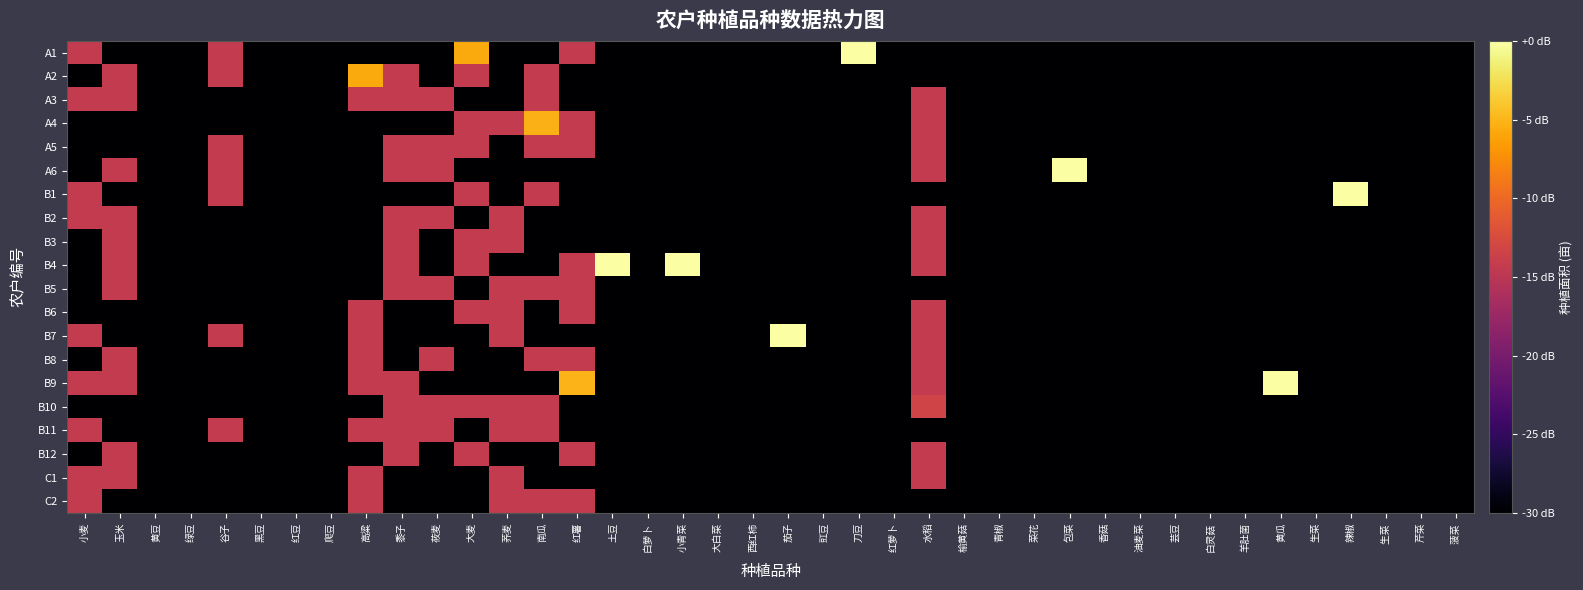

Between 绿豆 and 榆黄菇, which series saw the biggest shift?

A1